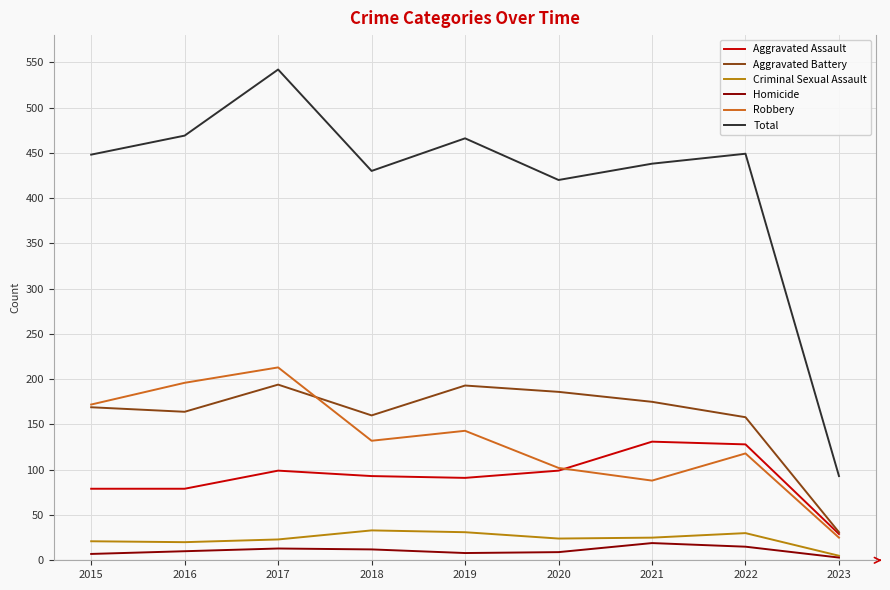

Which label corresponds to the largest value in the chart?

2017